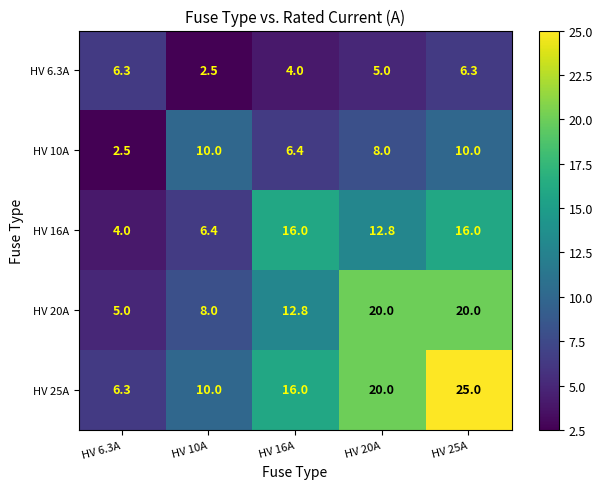

What is the difference between the HV 10A values at HV 6.3A and HV 25A?

7.5